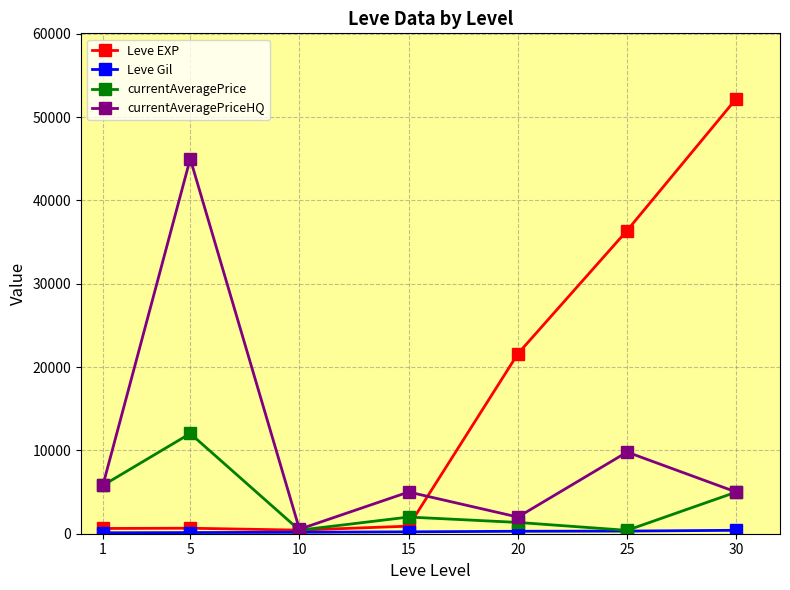

At which category does currentAveragePrice reach its first local peak?

5